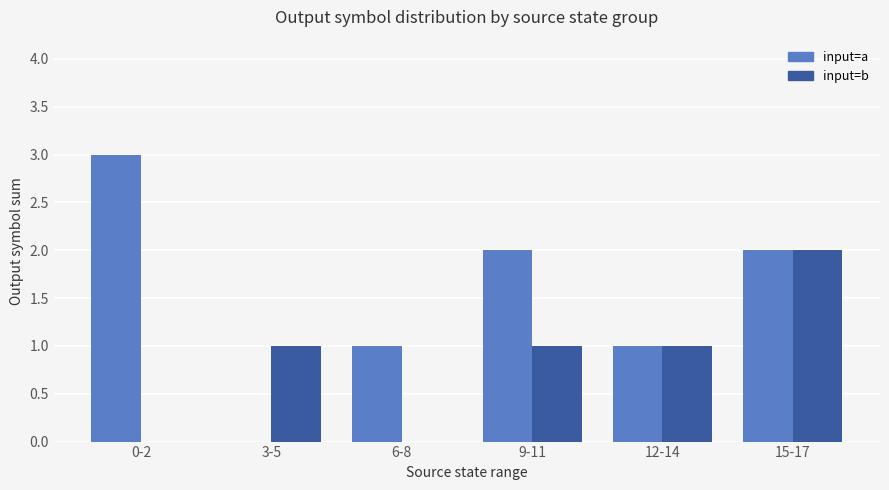

Count the number of data series in this chart.

2